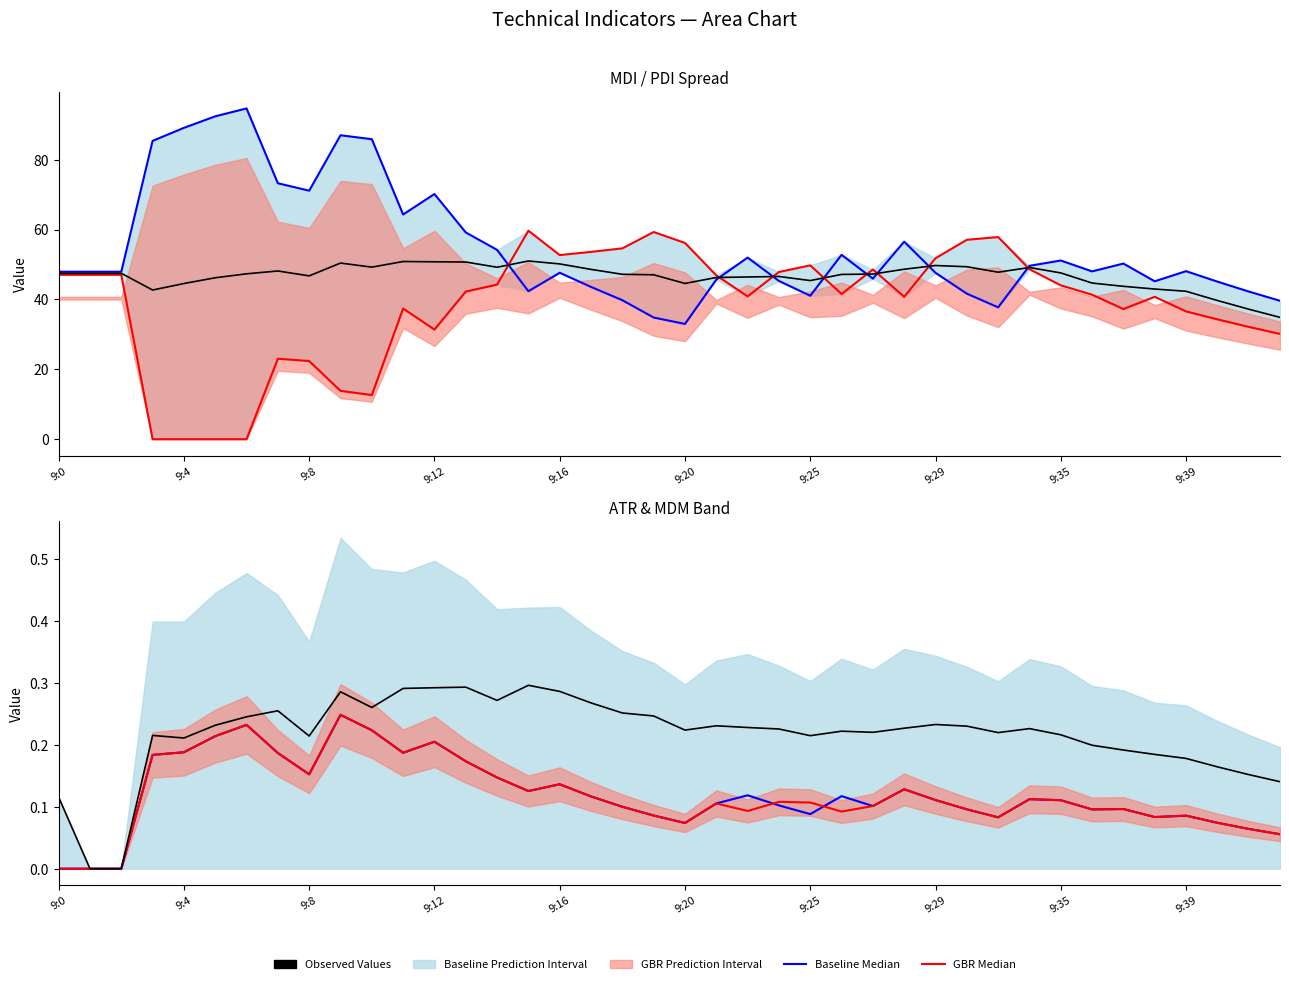

Which series has the largest total across all categories?

MDI_14 (Baseline Median)